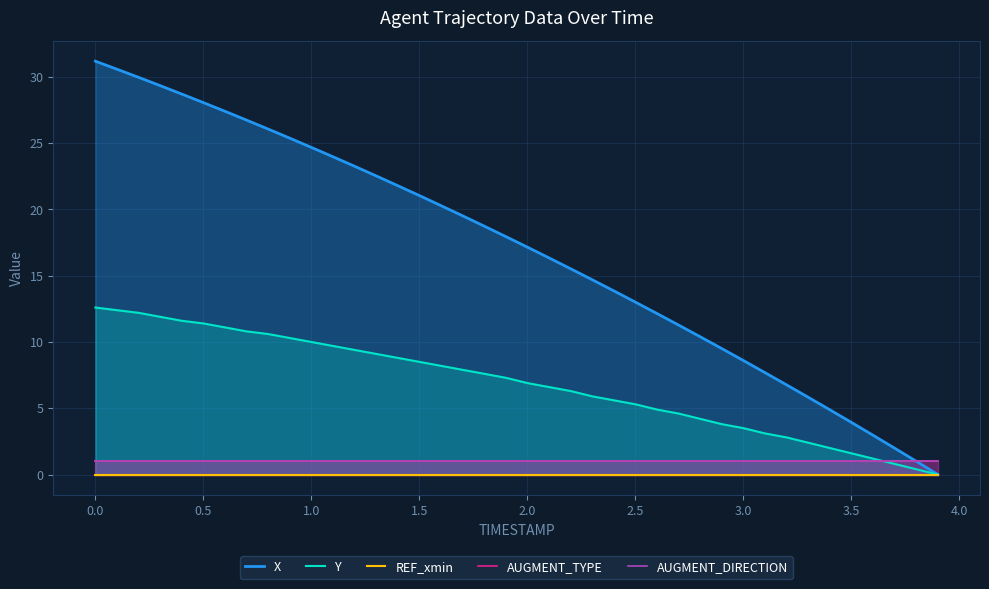

True or false: X and AUGMENT_DIRECTION cross at least once.

True